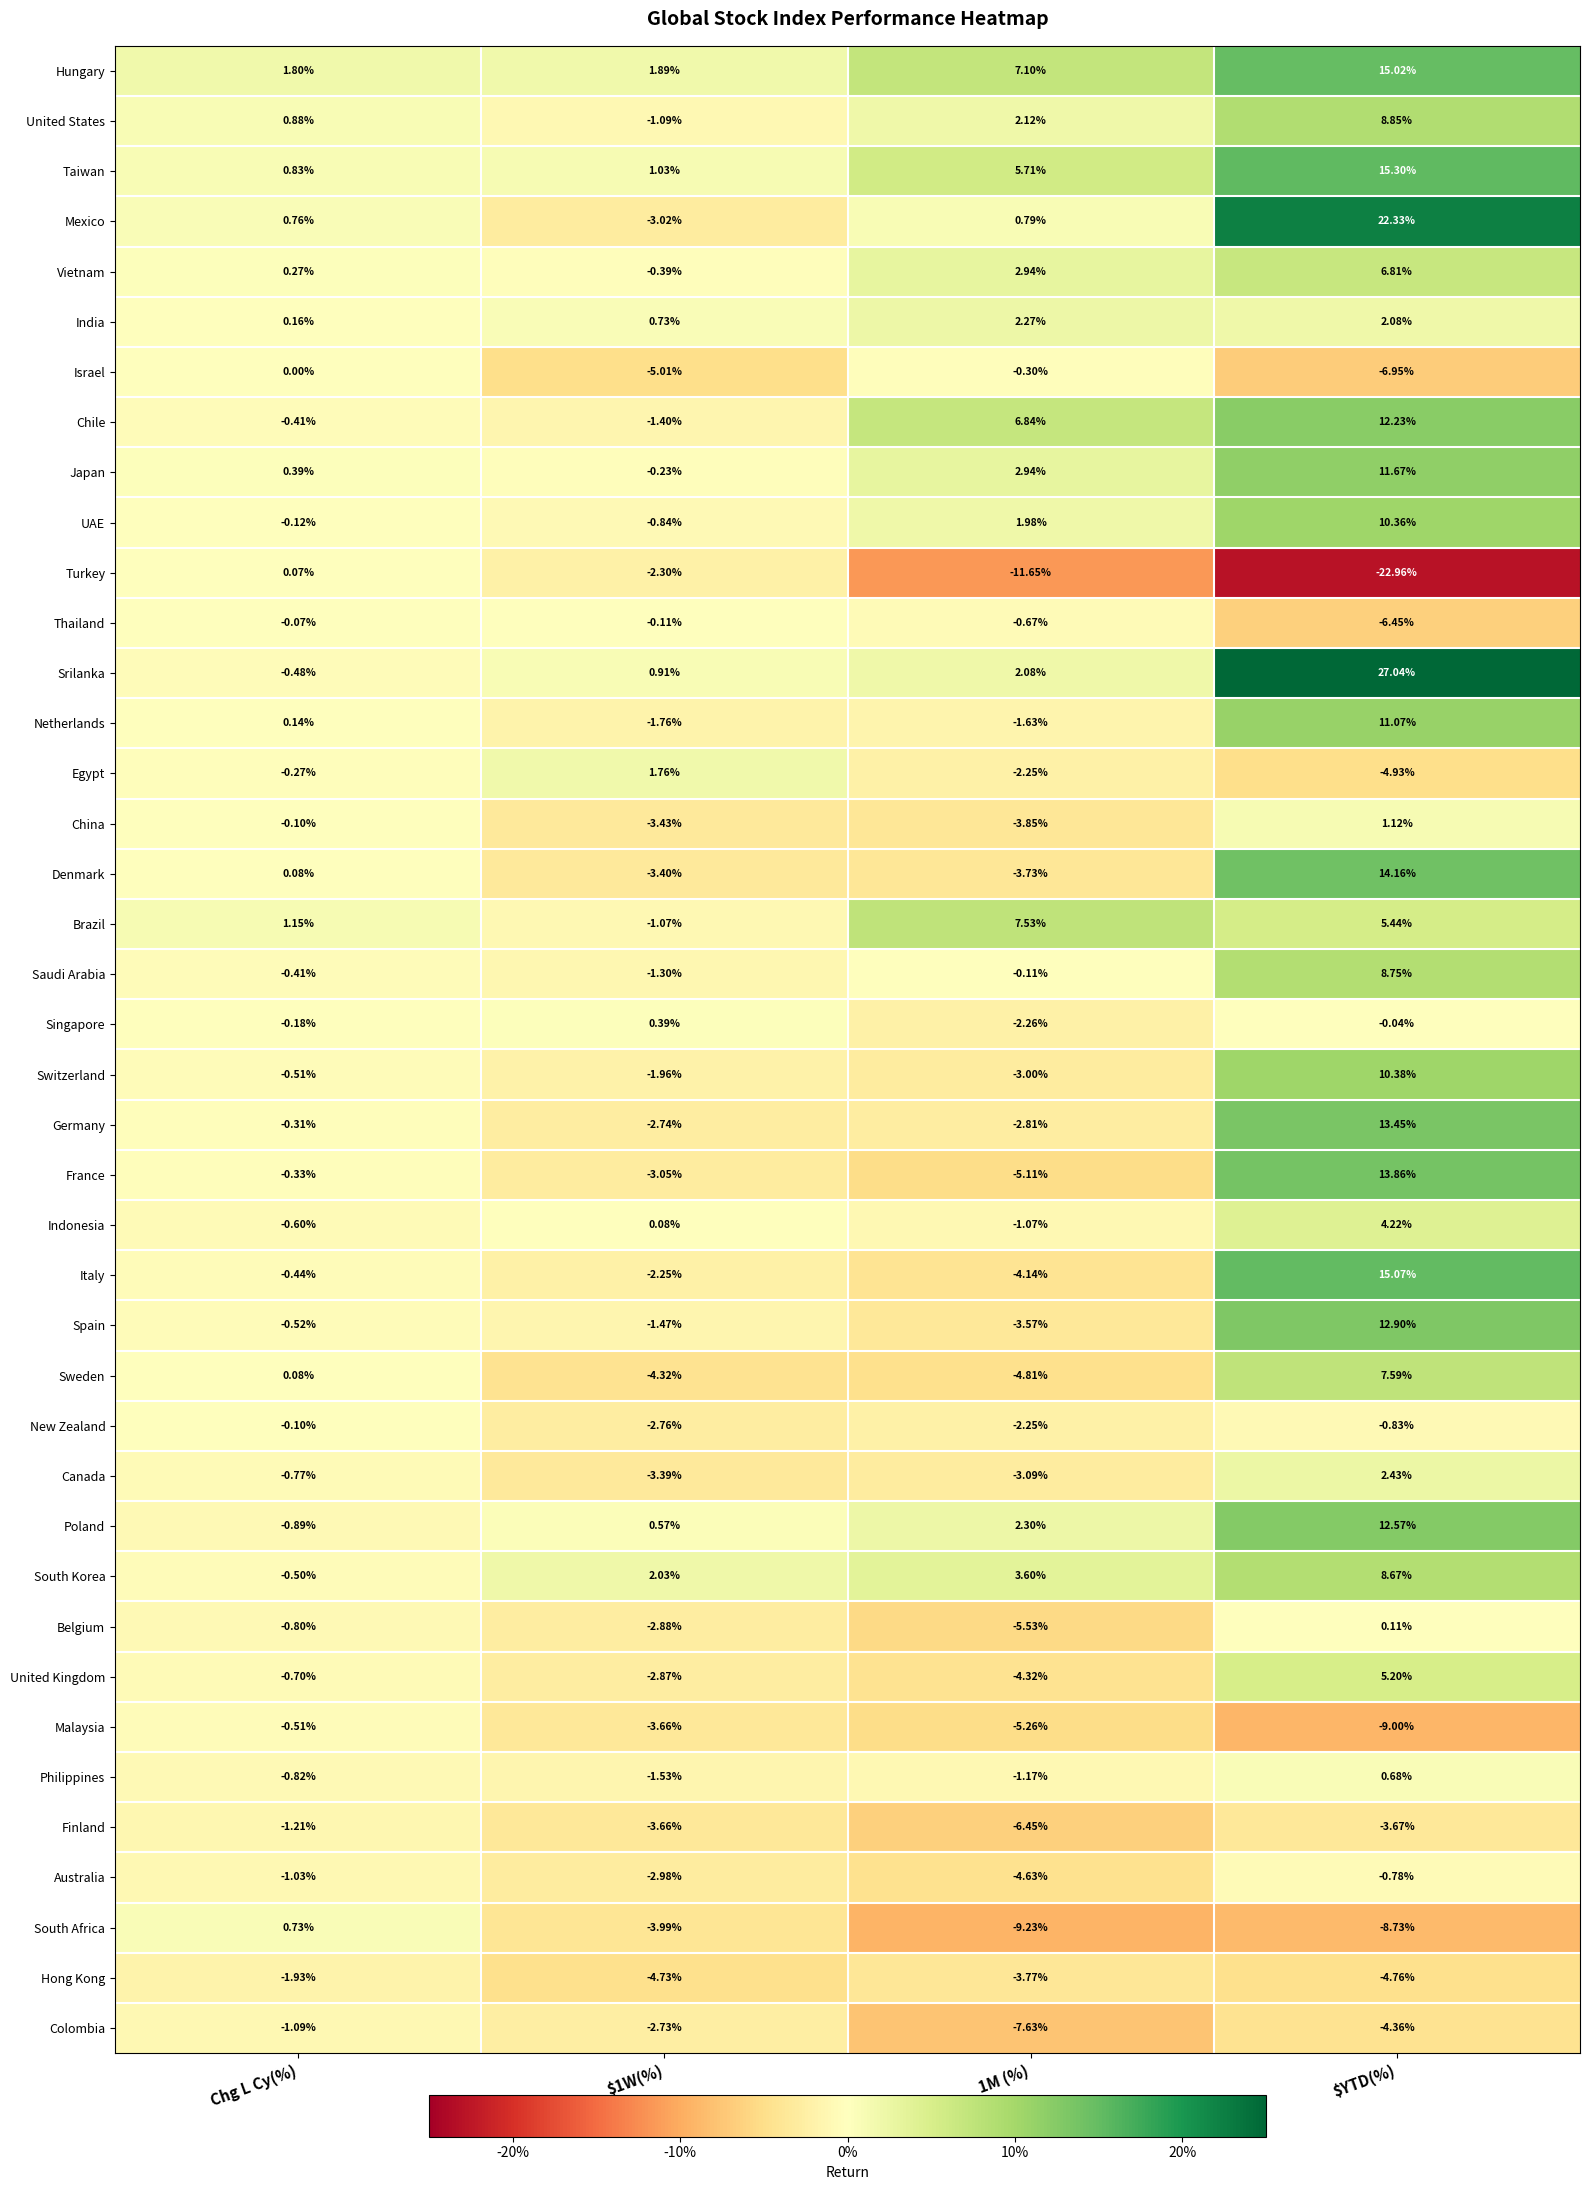

Which category has the highest value in the Srilanka series?

$YTD(%)